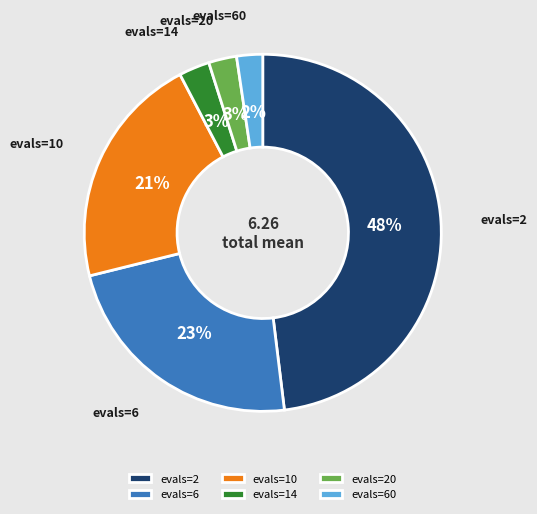

Do evals=6 and evals=2 together represent more than half of the pie?

Yes